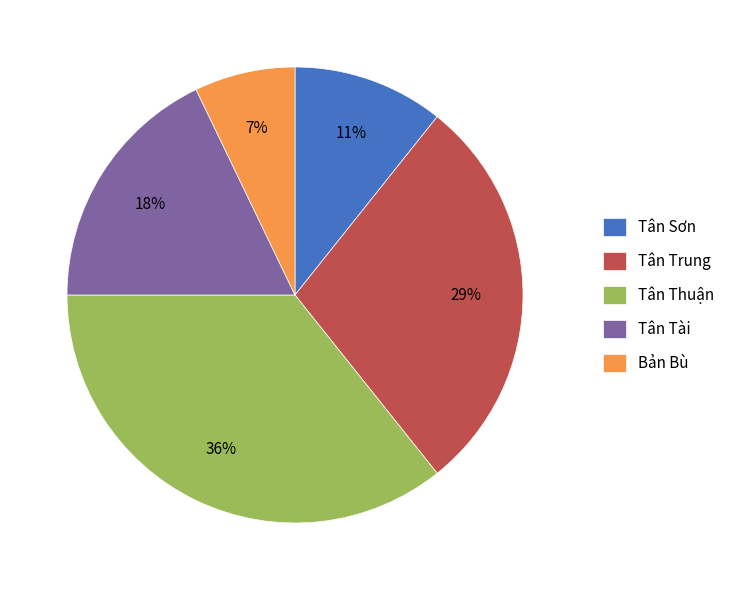

Is Tân Thuận the majority of the pie?

No